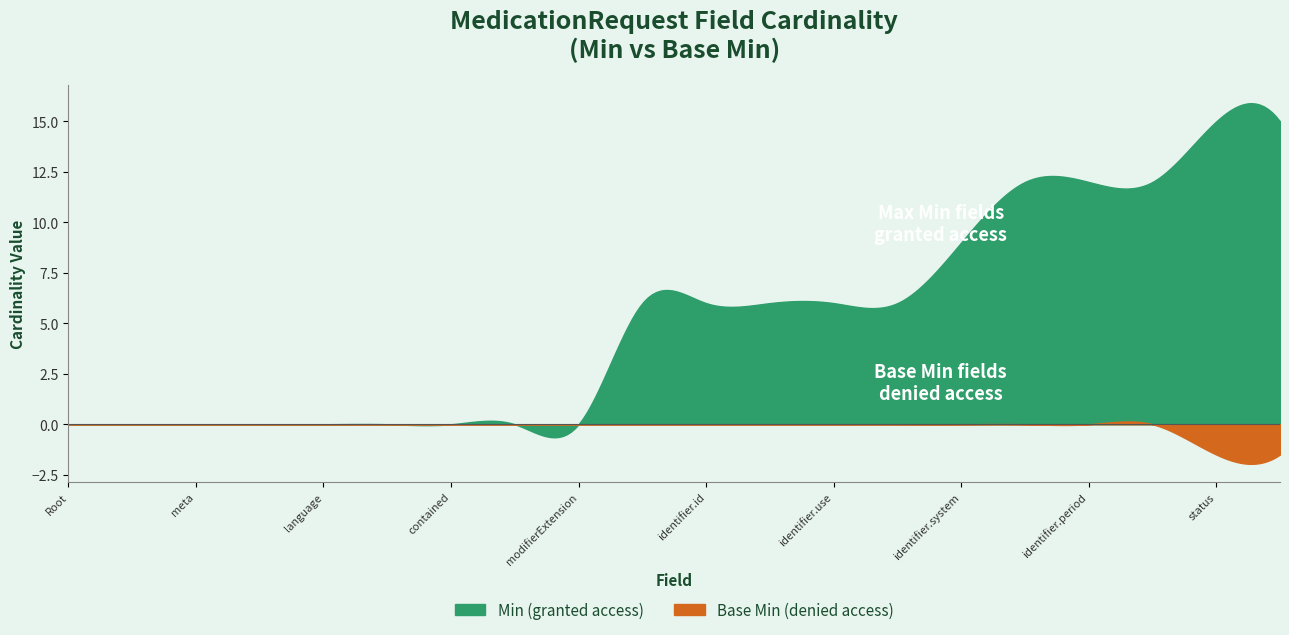

True or false: Min (granted access) and Base Min (denied access) intersect in this chart.

False